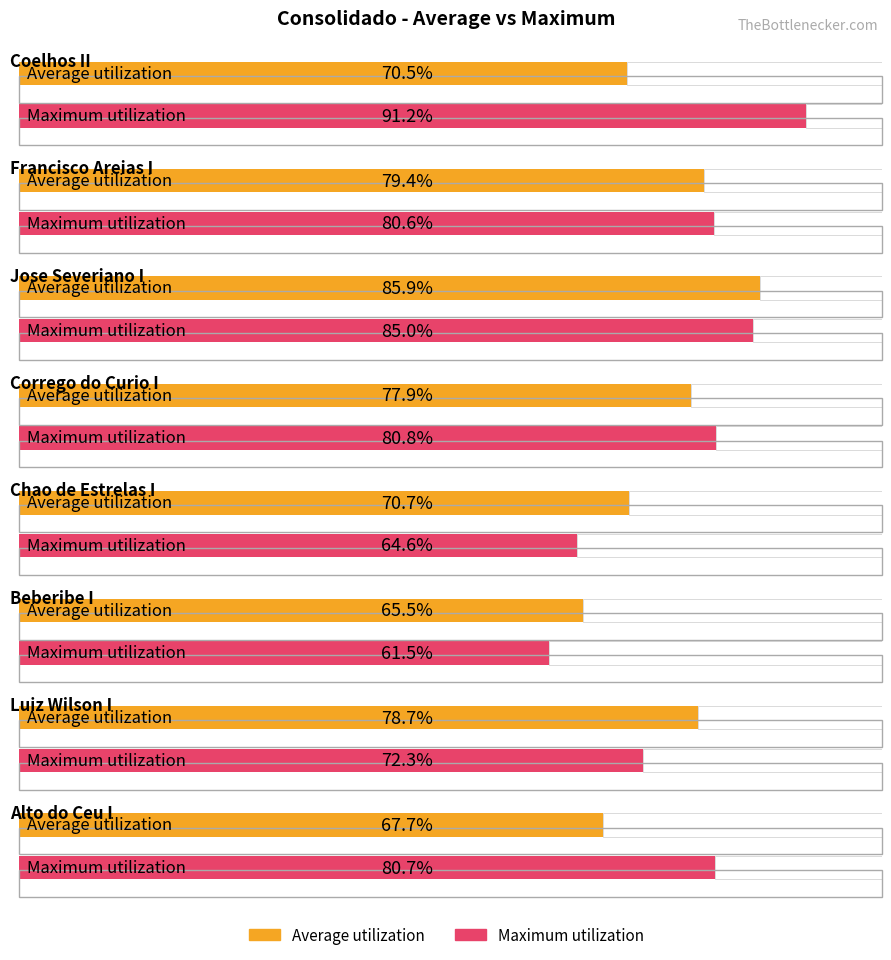

What are all the series names shown in the legend?

Average utilization, Maximum utilization